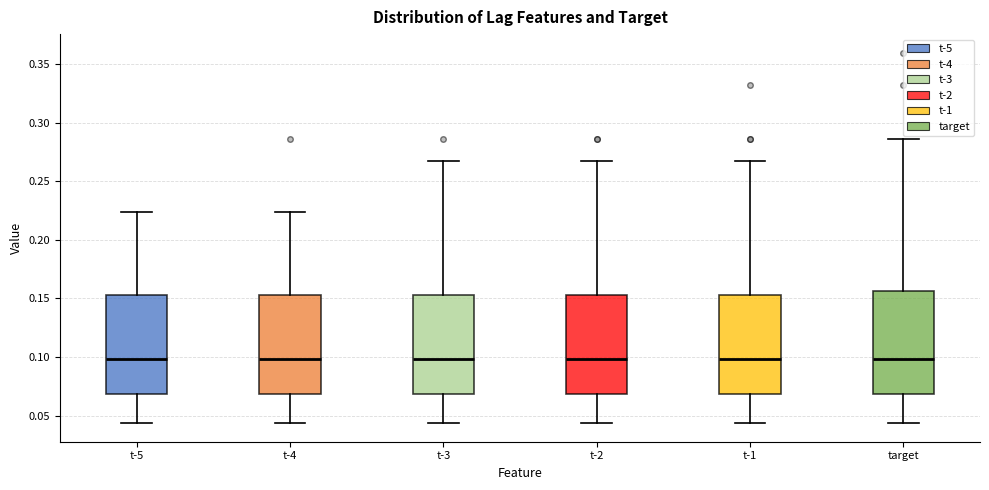

Where does the median line of the box for t-5 sit on the y-axis? The values are not printed on the chart, so give them approximately, as read against the axis.

0.100